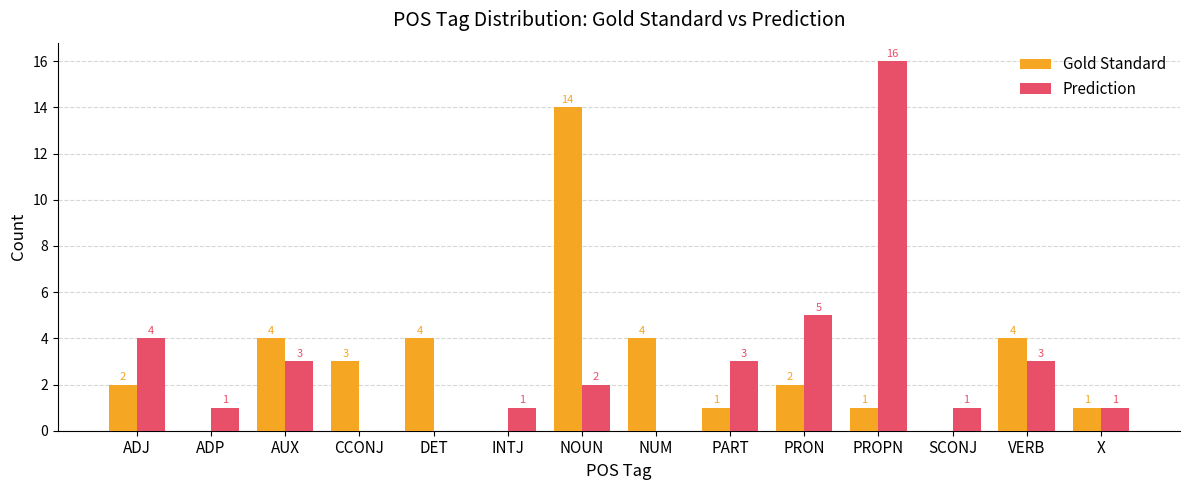

Count the number of categories in the chart.

14